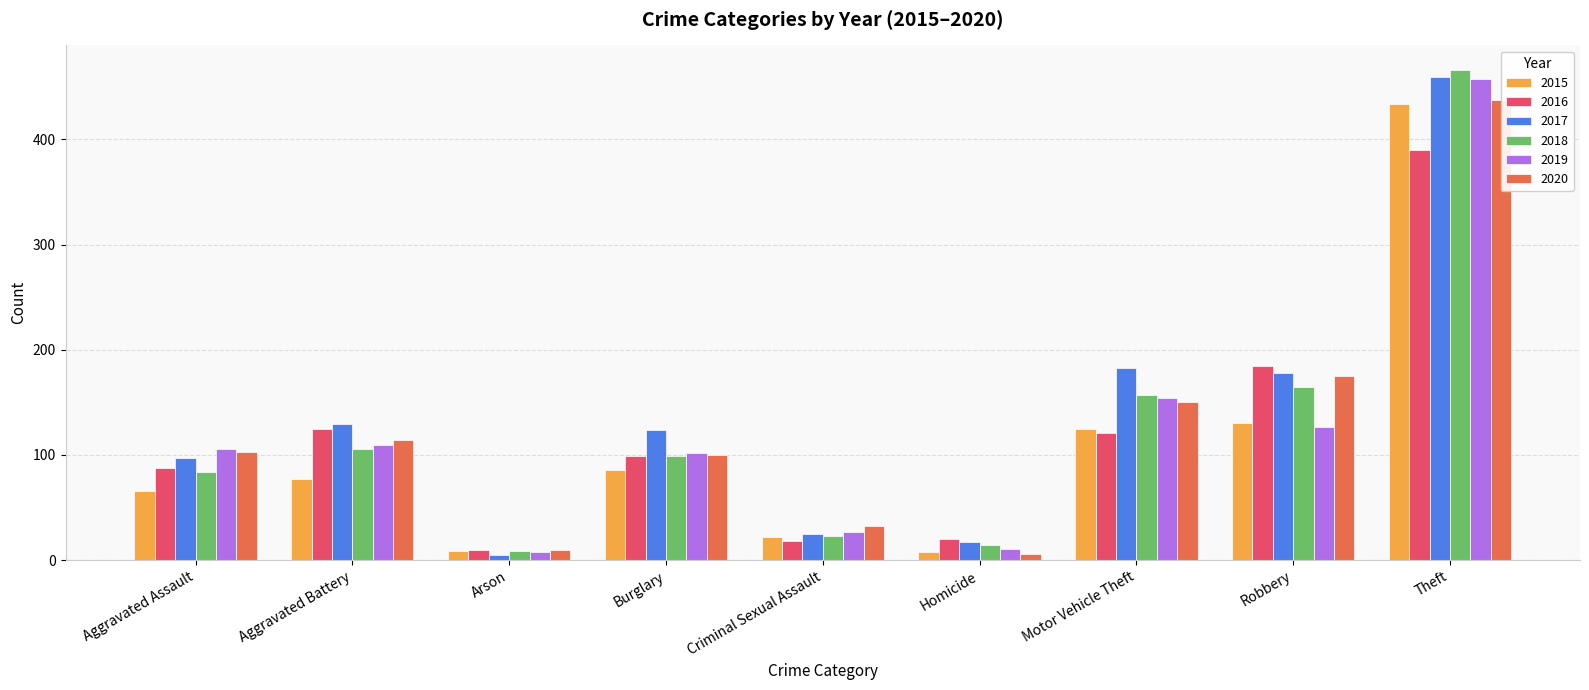

What is the value of the 2018 bar at the 2nd from the left?

106